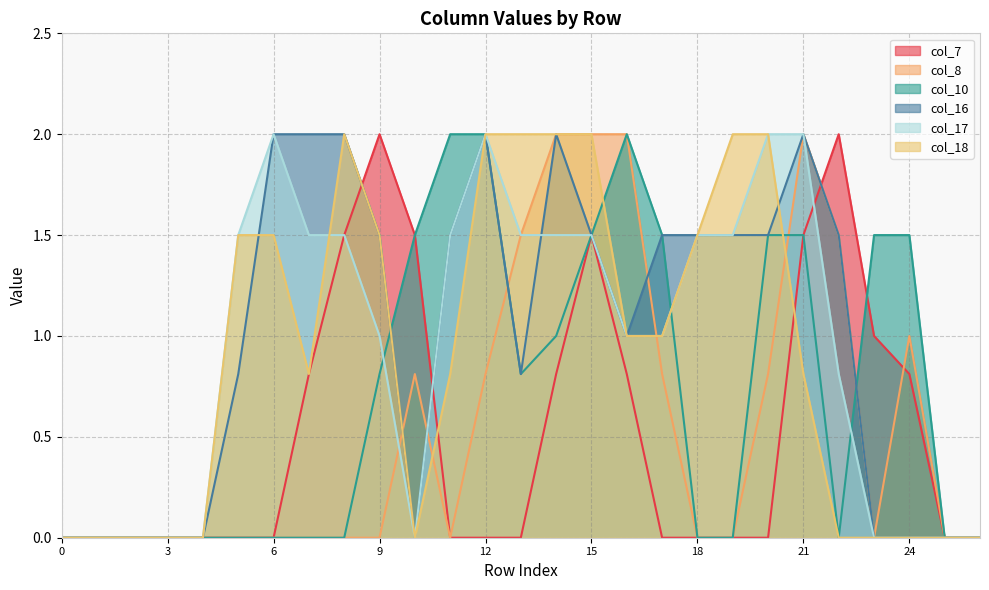

Reading left to right, what are all the values shown in this chart?

col_7: 0=0.0	1=0.0	2=0.0	3=0.0	4=0.0	5=0.0	6=0.0	7=0.8	8=1.5	9=2.0	10=1.5	11=0.0	12=0.0	13=0.0	14=0.8	15=1.5	16=0.8	17=0.0	18=0.0	19=0.0	20=0.0	21=1.5	22=2.0	23=1.0	24=0.8	25=0.0	26=0.0
col_8: 0=0.0	1=0.0	2=0.0	3=0.0	4=0.0	5=0.0	6=0.0	7=0.0	8=0.0	9=0.0	10=0.8	11=0.0	12=0.8	13=1.5	14=2.0	15=2.0	16=2.0	17=0.8	18=0.0	19=0.0	20=0.8	21=2.0	22=1.5	23=0.0	24=1.0	25=0.0	26=0.0
col_10: 0=0.0	1=0.0	2=0.0	3=0.0	4=0.0	5=0.0	6=0.0	7=0.0	8=0.0	9=0.8	10=1.5	11=2.0	12=2.0	13=0.8	14=1.0	15=1.5	16=2.0	17=1.5	18=0.0	19=0.0	20=1.5	21=1.5	22=0.0	23=1.5	24=1.5	25=0.0	26=0.0
col_16: 0=0.0	1=0.0	2=0.0	3=0.0	4=0.0	5=0.8	6=2.0	7=2.0	8=2.0	9=1.5	10=0.0	11=1.5	12=2.0	13=0.8	14=2.0	15=1.5	16=1.0	17=1.5	18=1.5	19=1.5	20=1.5	21=2.0	22=1.5	23=0.0	24=0.0	25=0.0	26=0.0
col_17: 0=0.0	1=0.0	2=0.0	3=0.0	4=0.0	5=1.5	6=2.0	7=1.5	8=1.5	9=1.0	10=0.0	11=1.5	12=2.0	13=1.5	14=1.5	15=1.5	16=1.0	17=1.0	18=1.5	19=1.5	20=2.0	21=2.0	22=0.8	23=0.0	24=0.0	25=0.0	26=0.0
col_18: 0=0.0	1=0.0	2=0.0	3=0.0	4=0.0	5=1.5	6=1.5	7=0.8	8=2.0	9=1.5	10=0.0	11=0.8	12=2.0	13=2.0	14=2.0	15=2.0	16=1.0	17=1.0	18=1.5	19=2.0	20=2.0	21=0.8	22=0.0	23=0.0	24=0.0	25=0.0	26=0.0